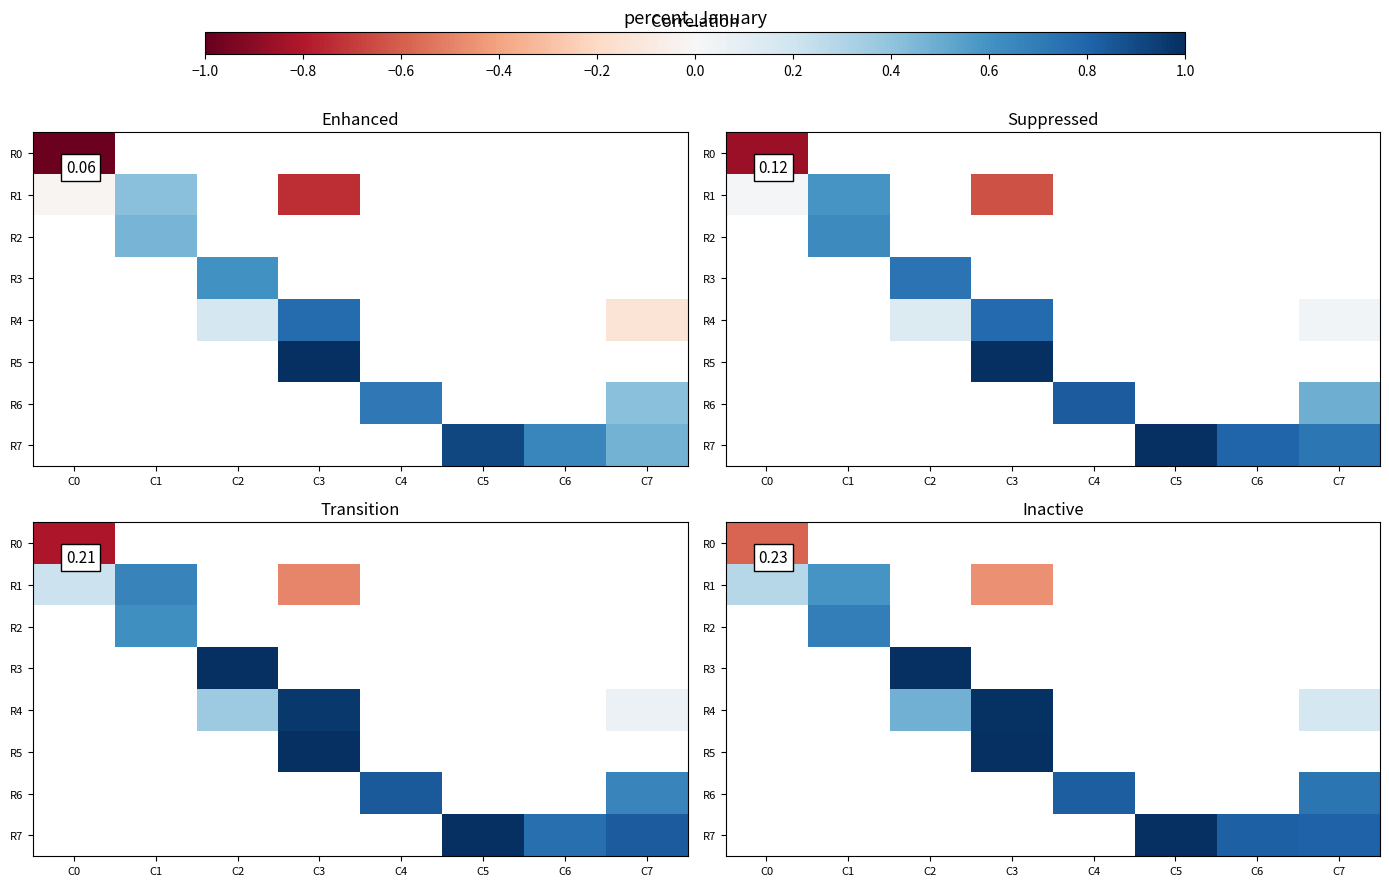

What is the lowest value of the R1 series?

-0.5